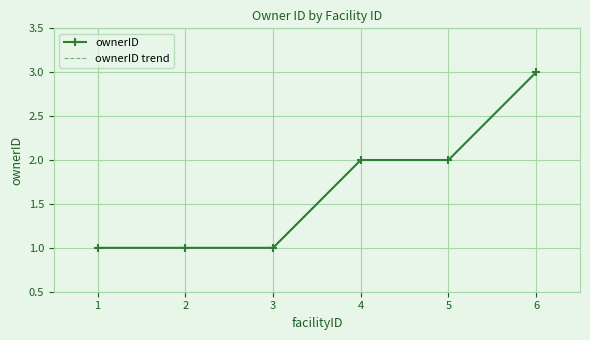

The ownerID series shows 2 at 1. True or false?

False